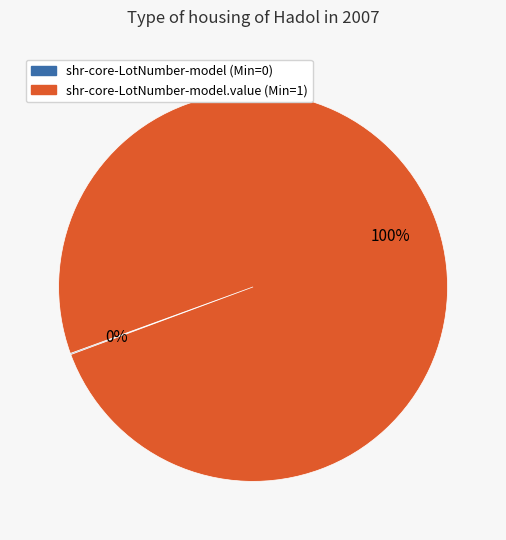

Is there a majority slice in this chart?

Yes